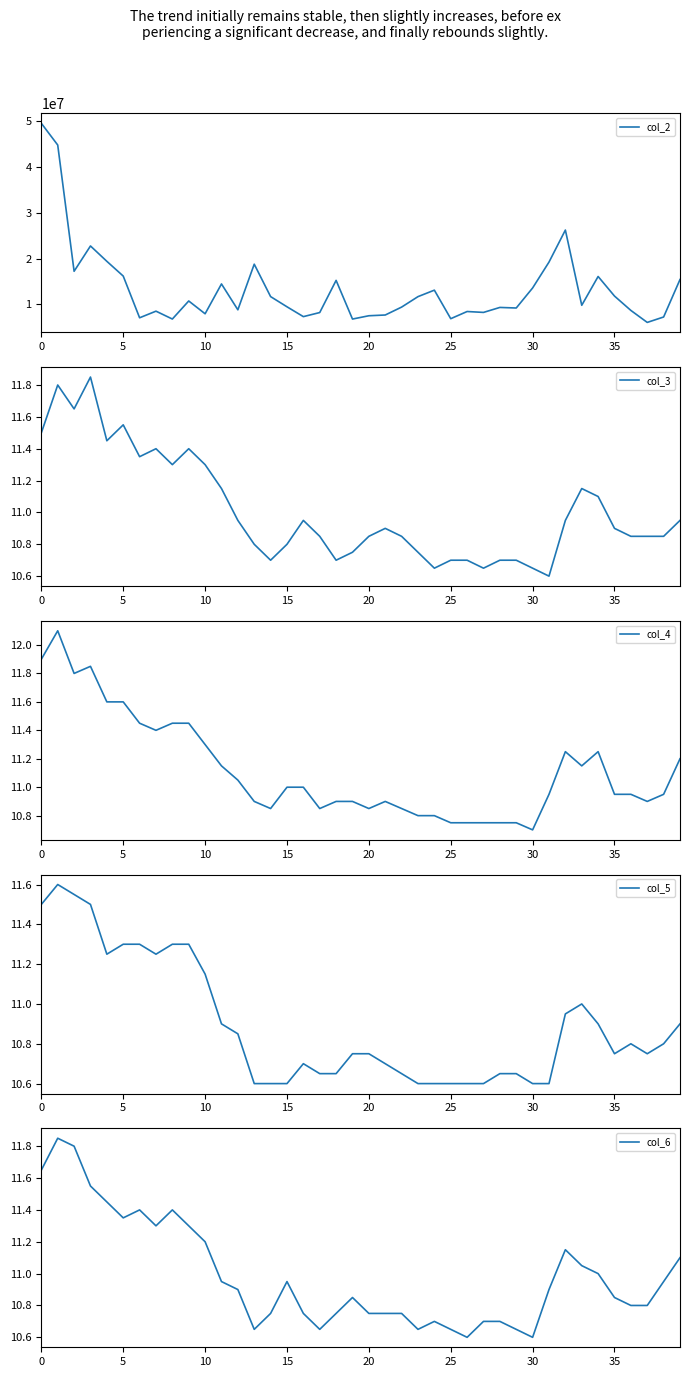

In col_6, how many points are lower than both neighbors (excluding endpoints)?

7